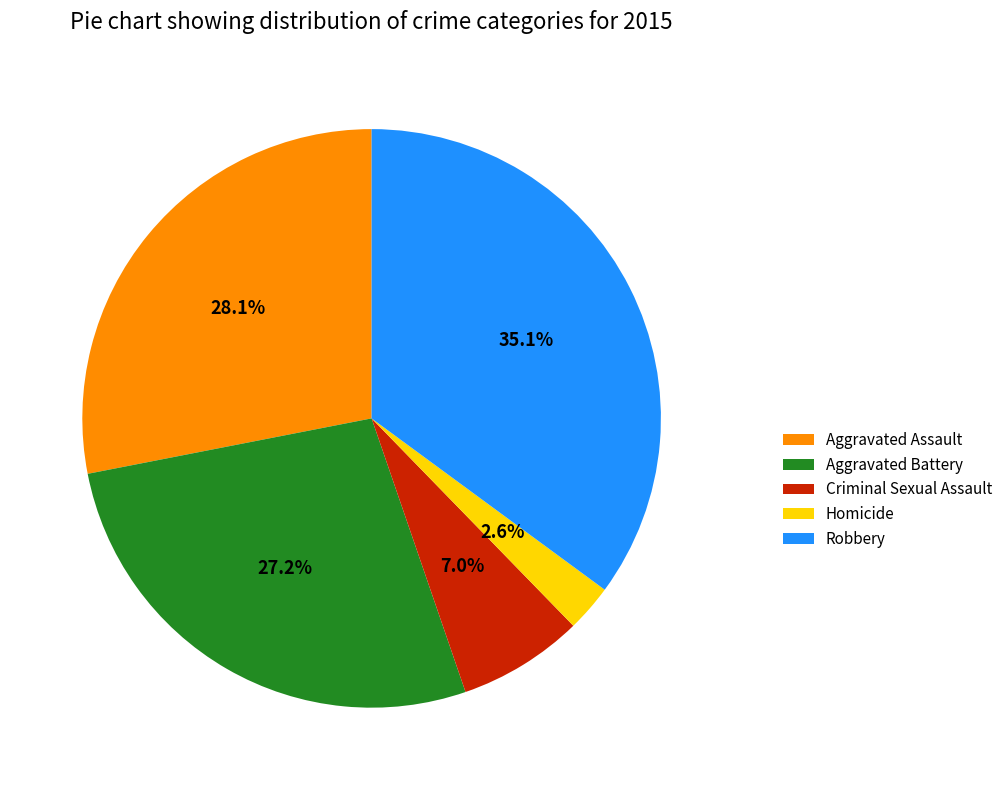

Does any single category account for the majority?

No